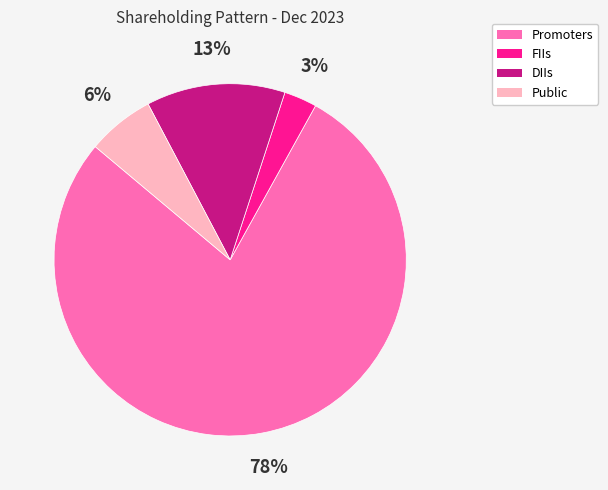

Which has a higher value, DIIs or FIIs?

DIIs